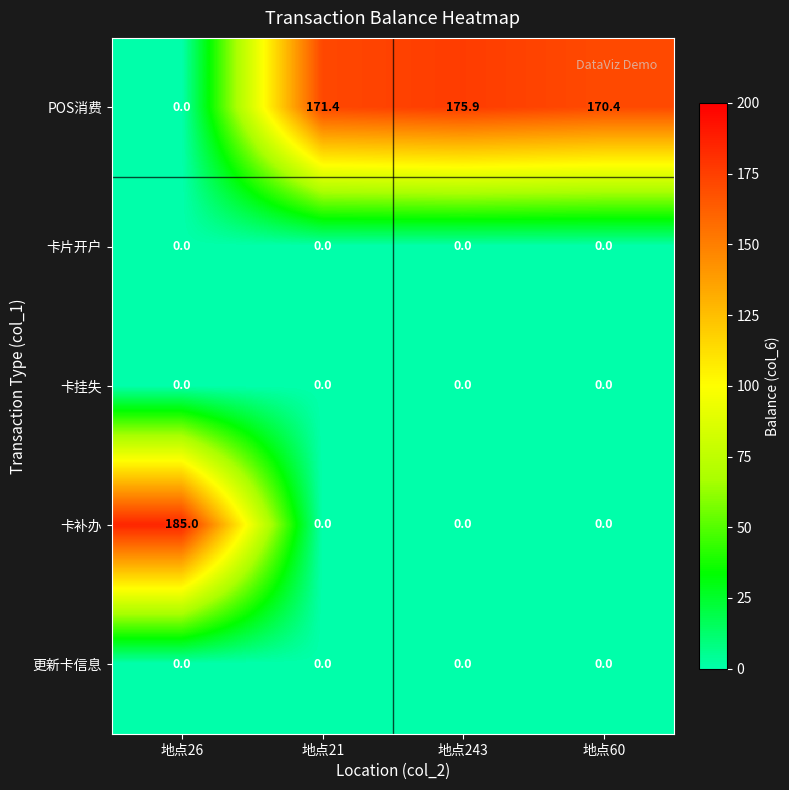

At which category is the sum across all series the highest?

地点26